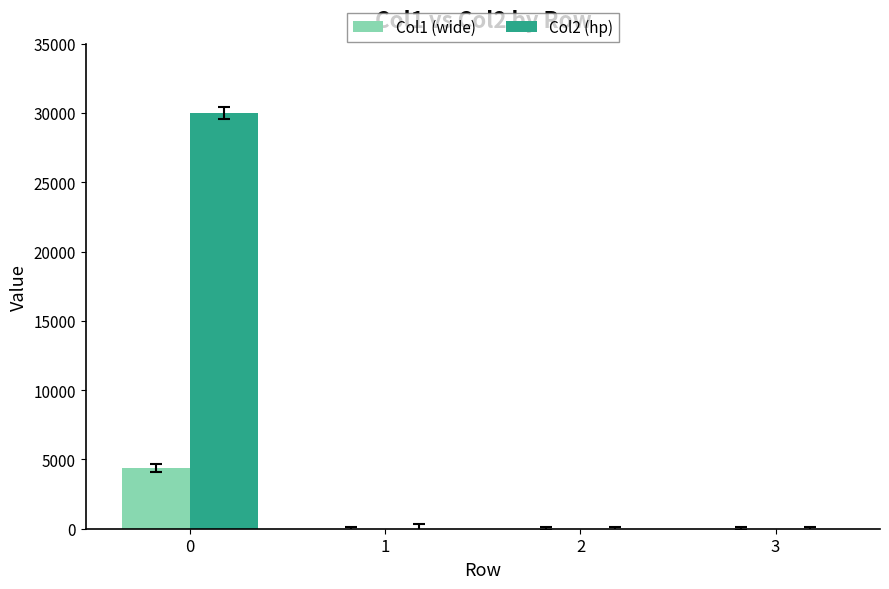

The value of Col1 (wide) at 3 is 5. True or false?

True